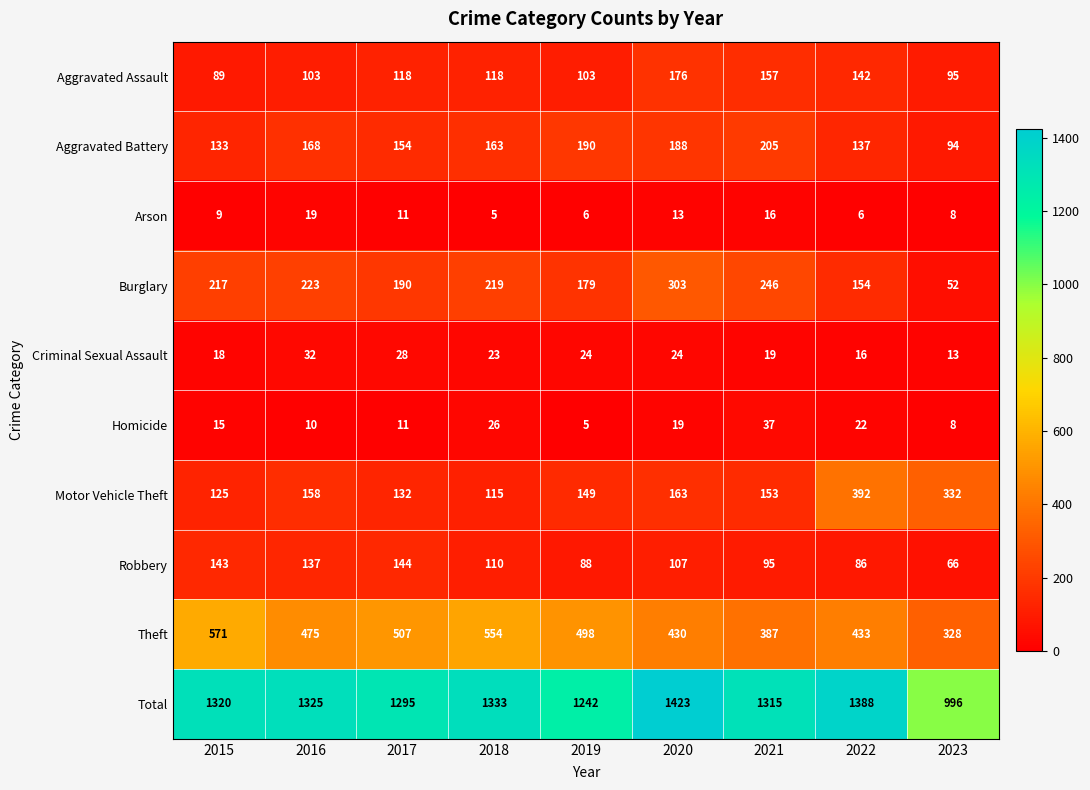

True or false: Aggravated Assault has a value of 24 at 2015.

False